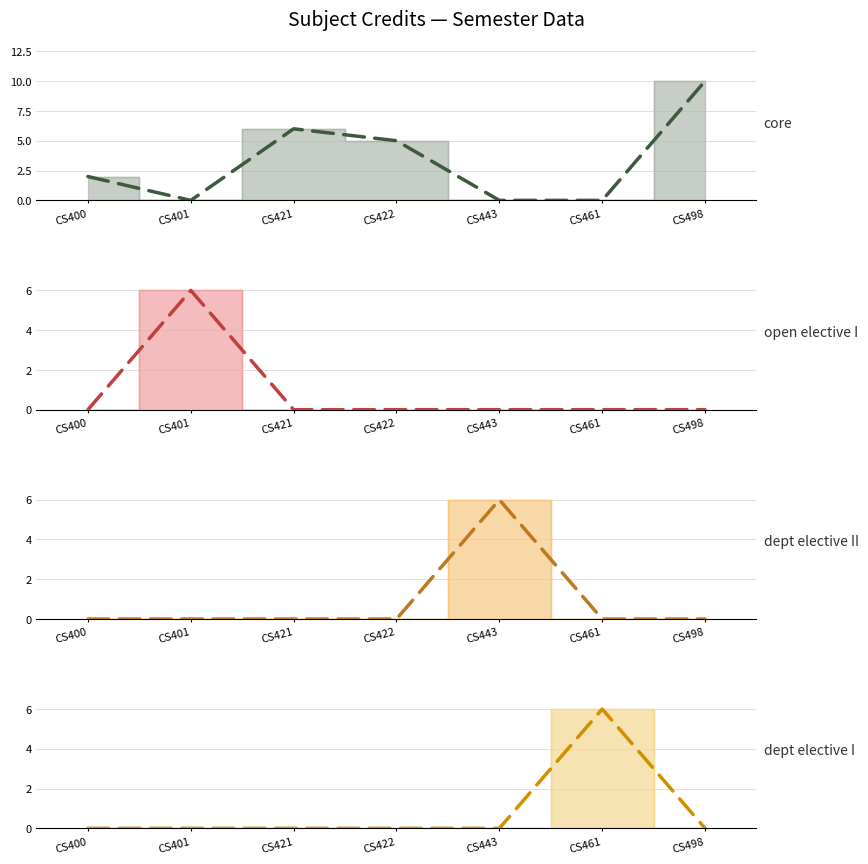

Rank the categories by value from highest to lowest.

CS498, CS401, CS421, CS443, CS461, CS422, CS400